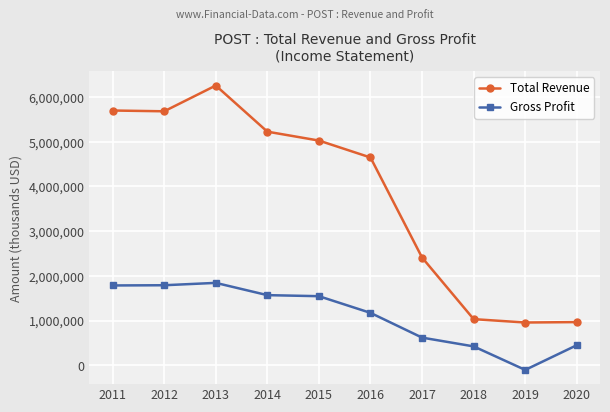

What is the difference between the highest and lowest values at 2016?

3473800